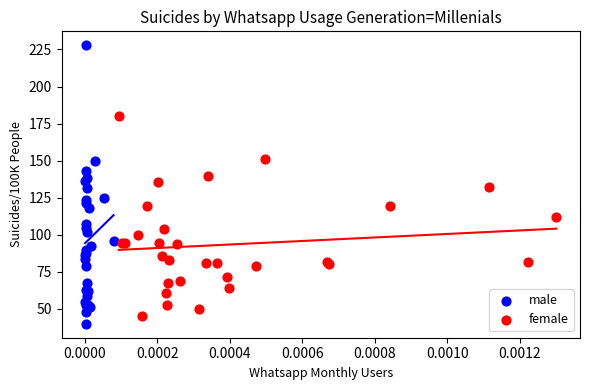

Which series has the widest spread of Y values?

male